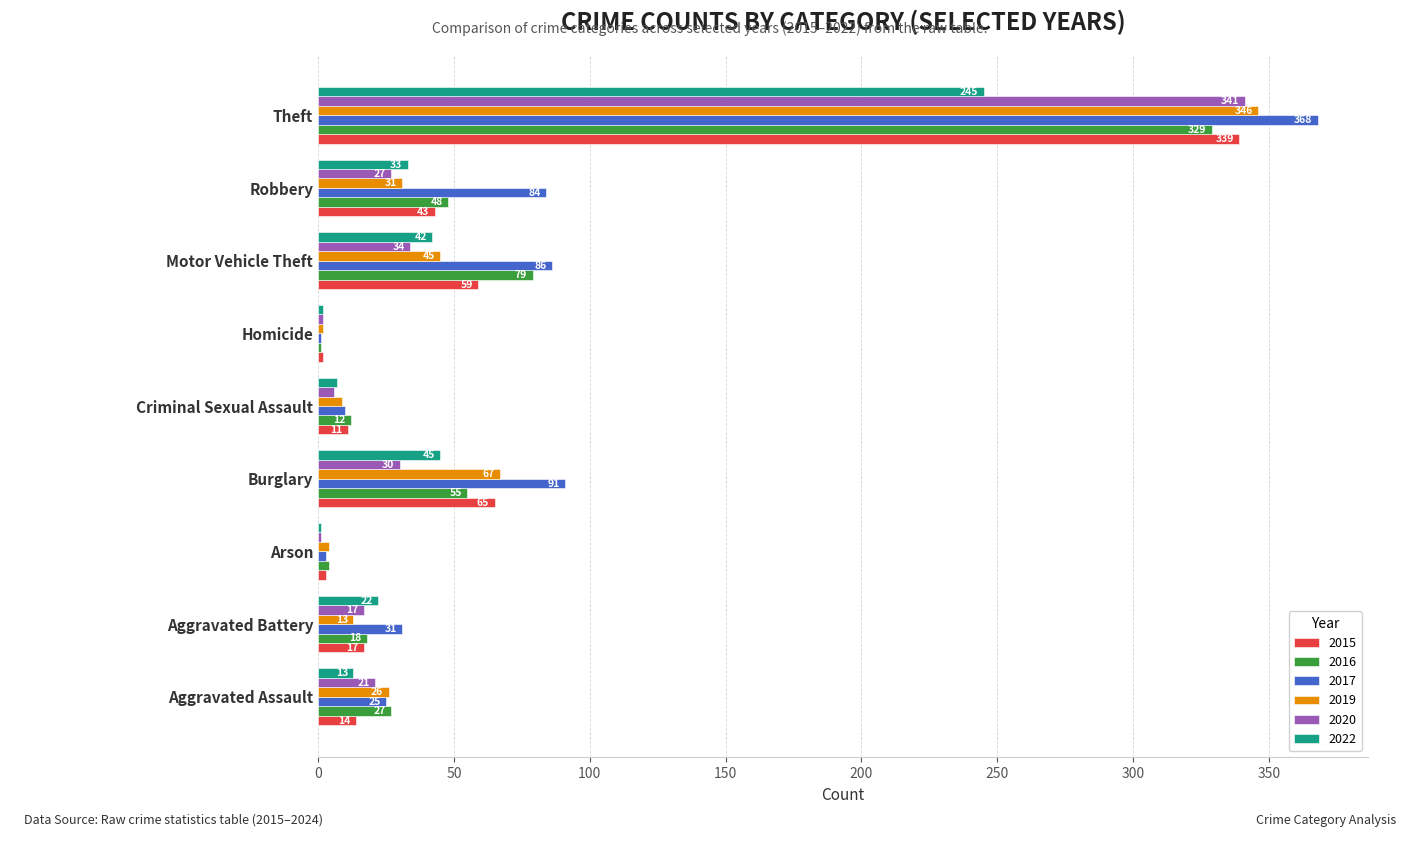

Which series has the widest spread of values?

2017